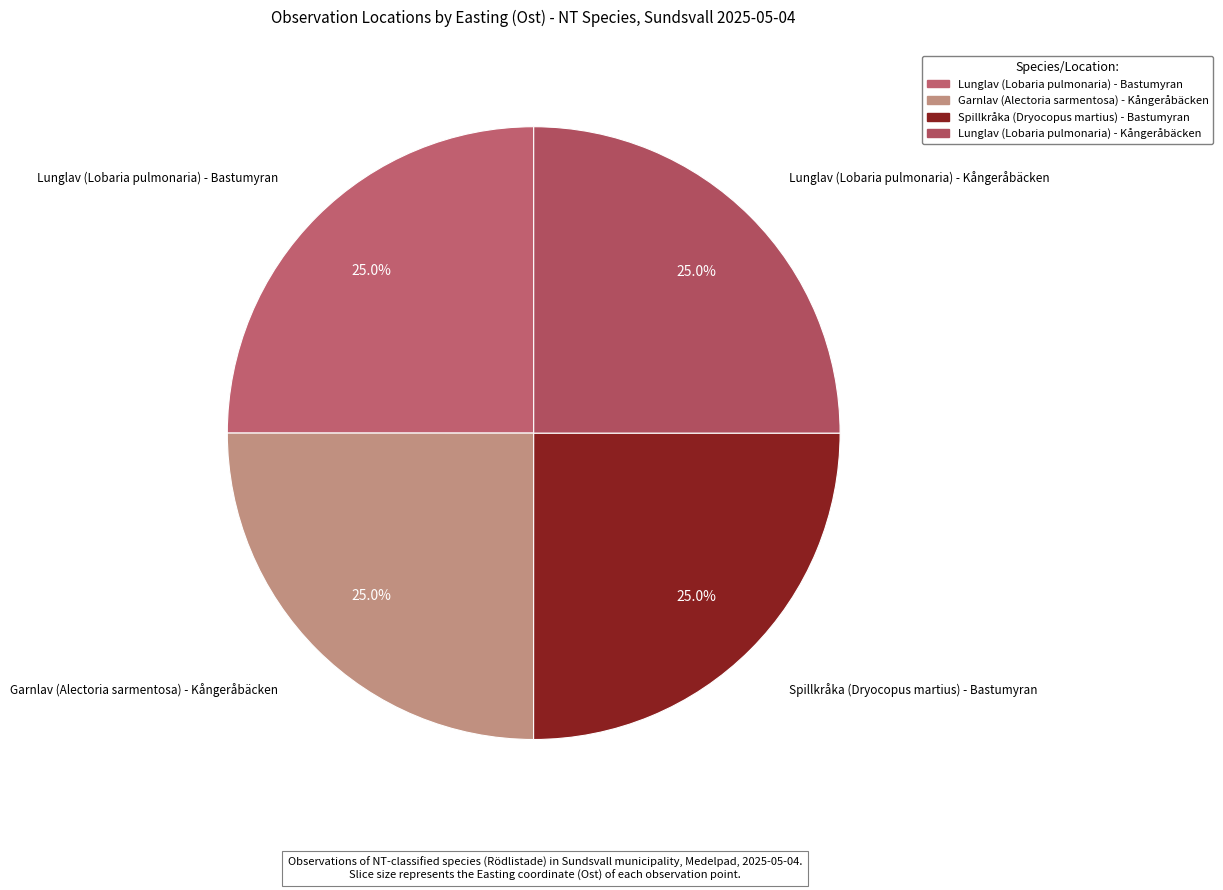

Approximately how many times larger is the value at Garnlav (Alectoria sarmentosa) - Kångeråbäcken compared to Spillkråka (Dryocopus martius) - Bastumyran?

1.0